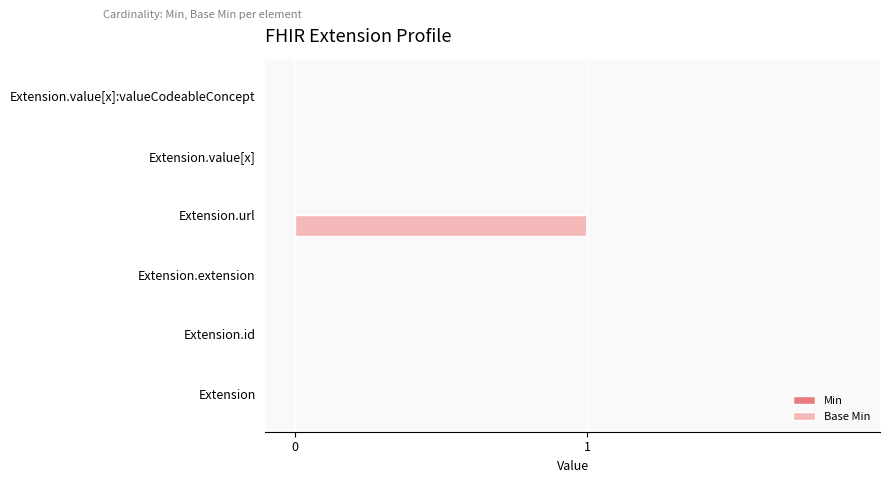

Reading bottom to top, what are all the values shown in this chart?

Extension=0	Extension.id=0	Extension.extension=0	Extension.url=1	Extension.value[x]=0	Extension.value[x]:valueCodeableConcept=0